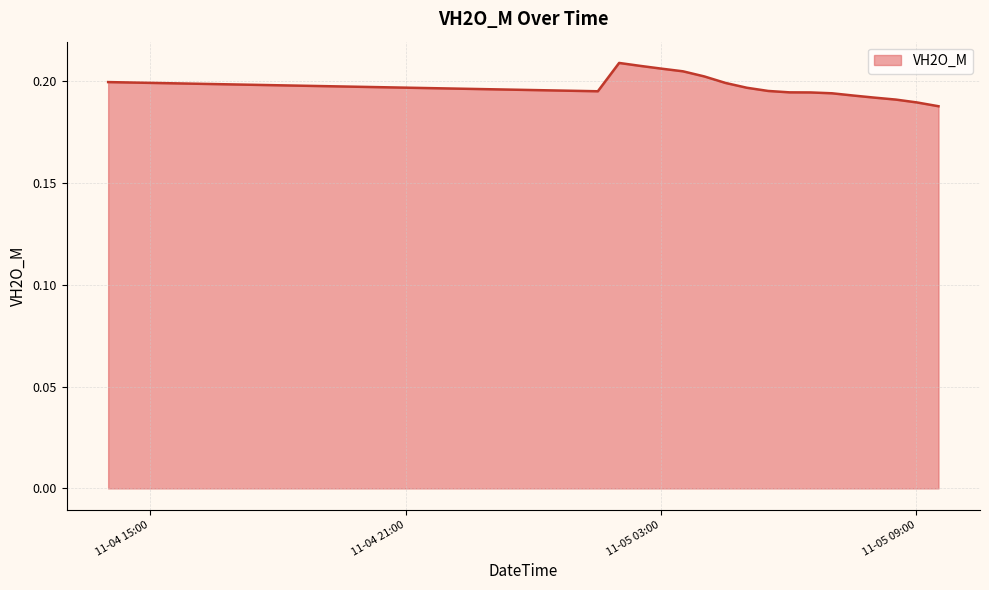

What is the smallest value displayed?

0.2